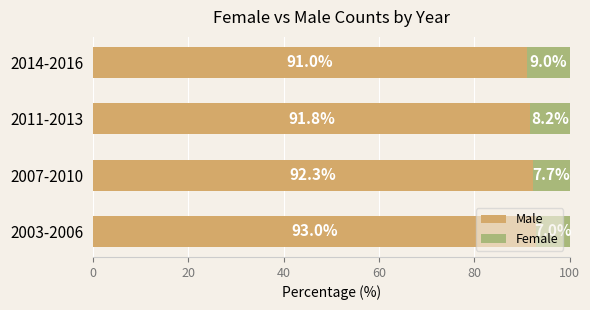

What is the lowest value of the Male series?

91.0